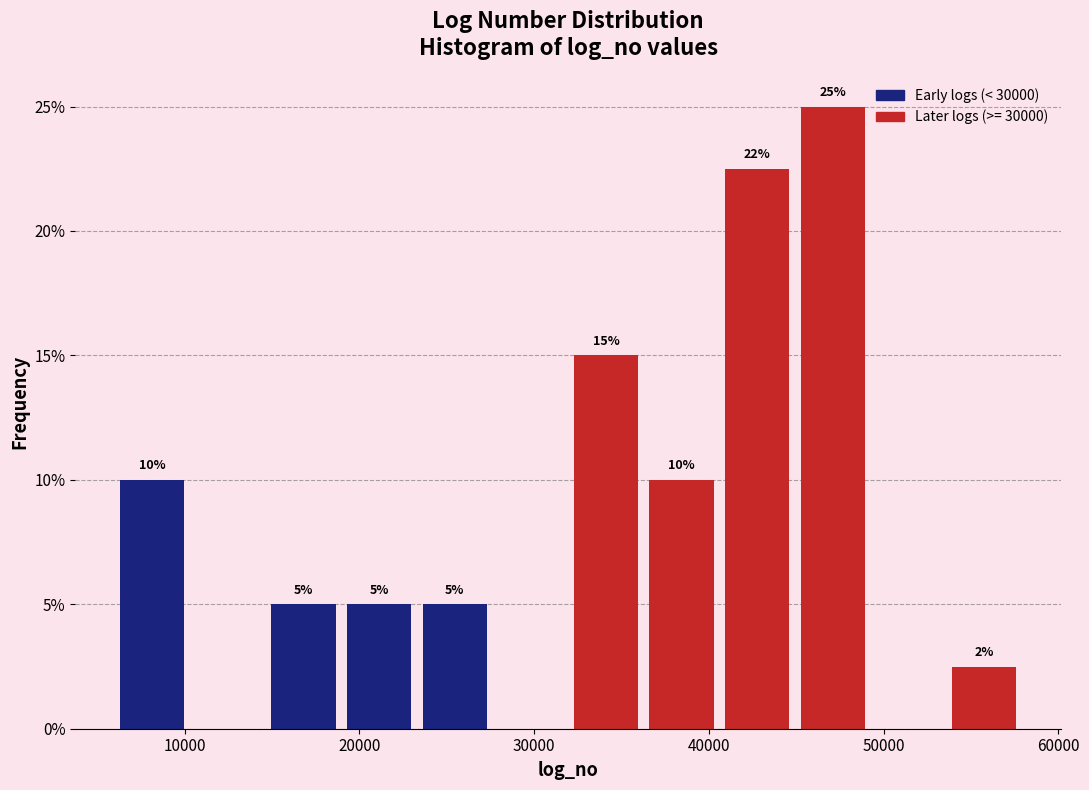

Over which range of the x-axis is the bar tallest?

45000 to 49000